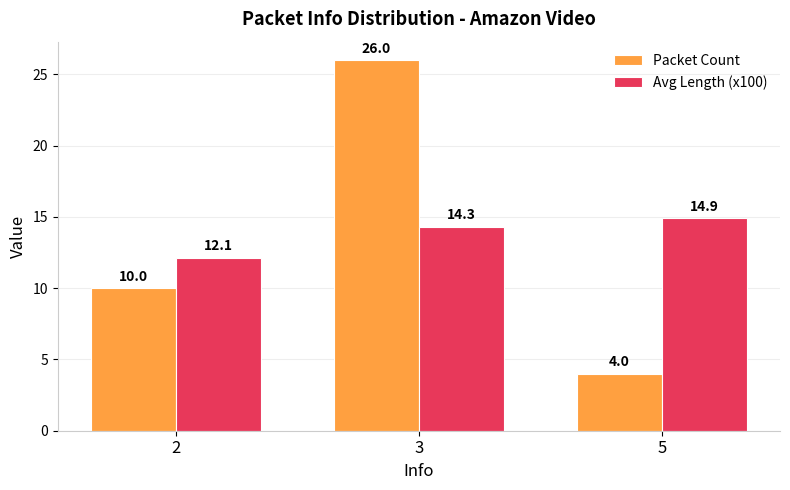

Is it true that Packet Count equals 39.2 at 3?

False